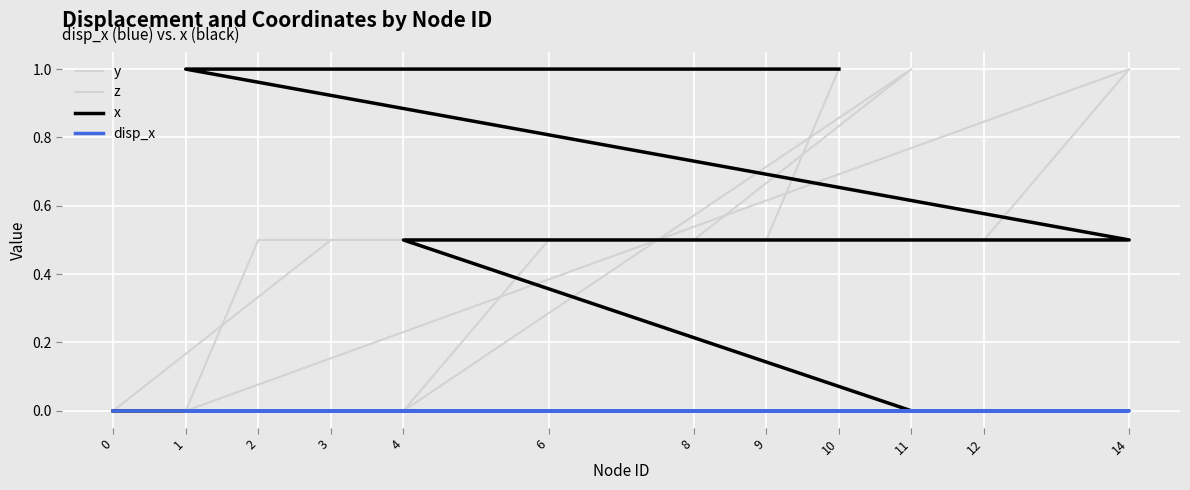

What is the greatest value displayed?

1.0